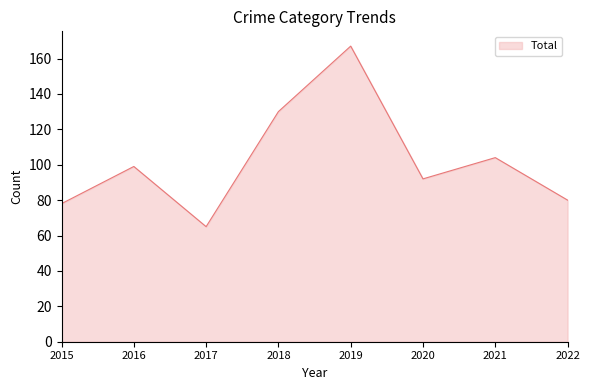

The value at 2018 is 201. True or false?

False